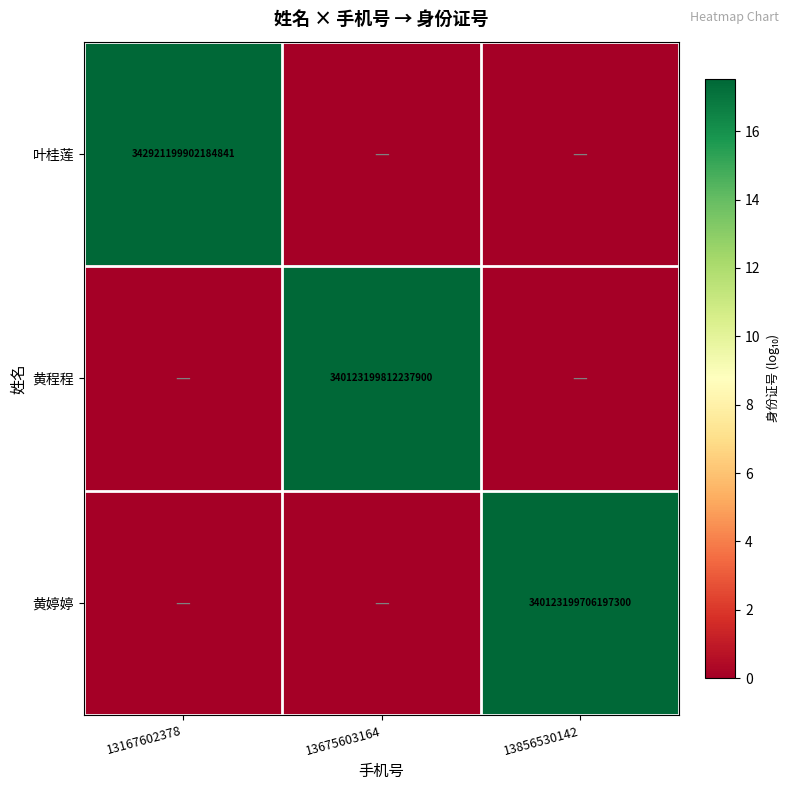

At how many categories does at least one series exceed 10?

3